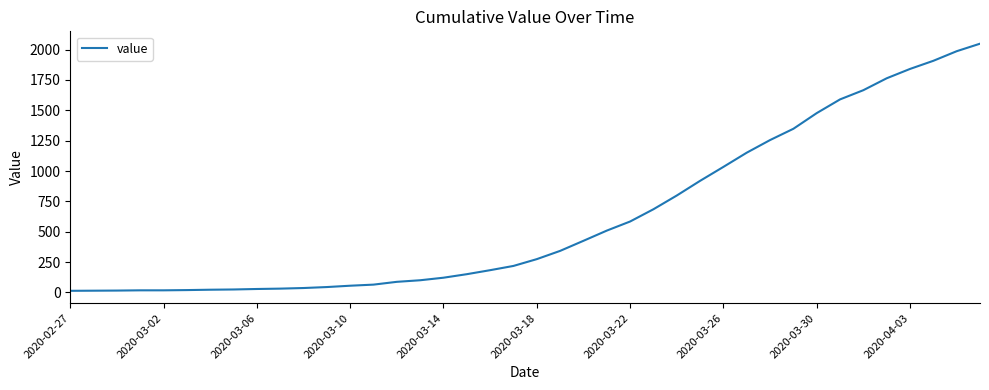

What is the maximum value shown in the chart?

2049